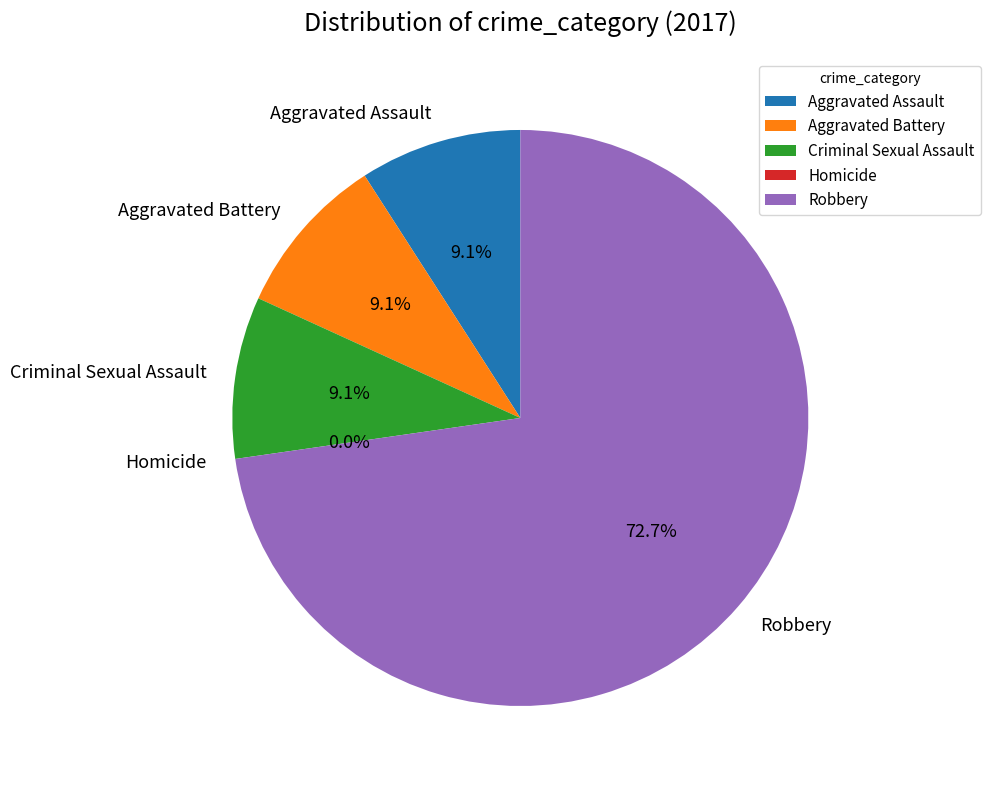

To the nearest percent, what is the average slice percentage?

20%